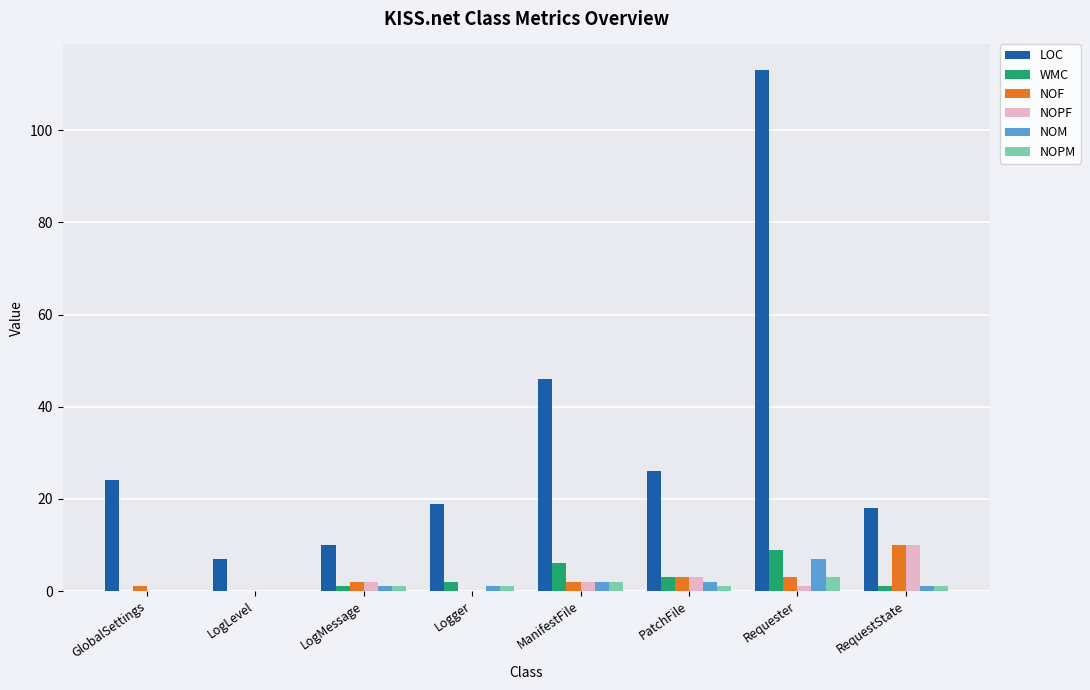

Is it true that LOC equals 18 at RequestState?

True